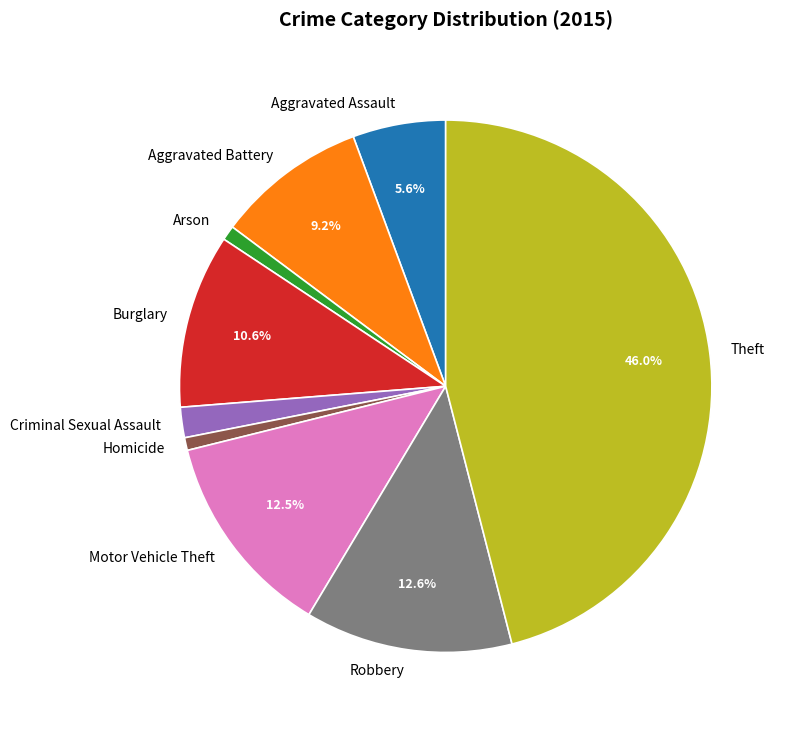

To the nearest percent, what is the difference between the Burglary and Theft slice percentages?

35%